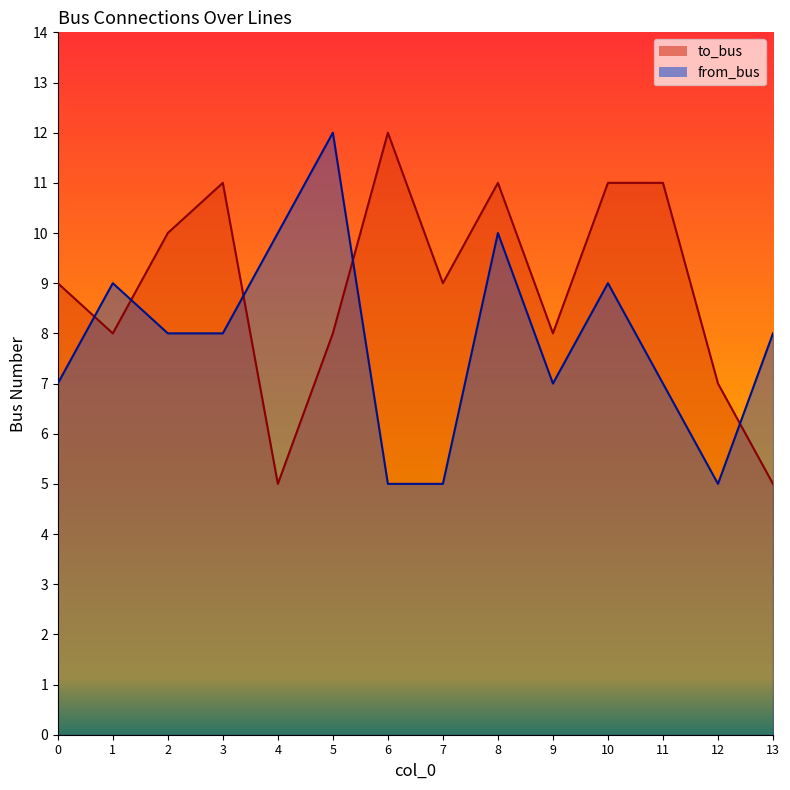

Between 7 and 10, which series saw the biggest shift?

from_bus